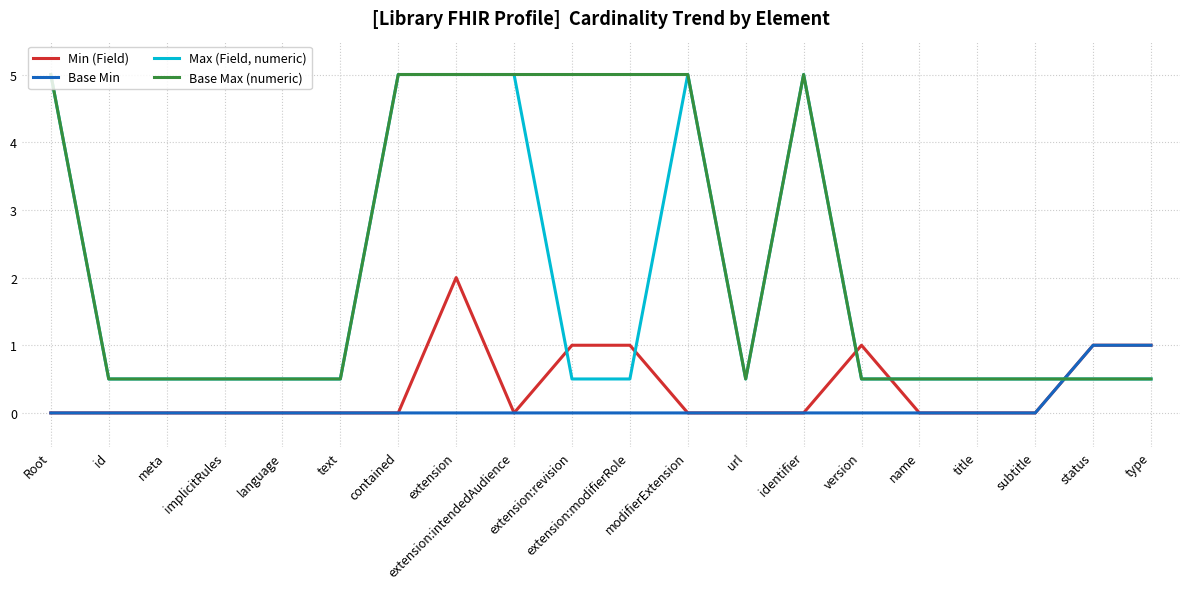

What is the maximum value shown in the chart?

5.0